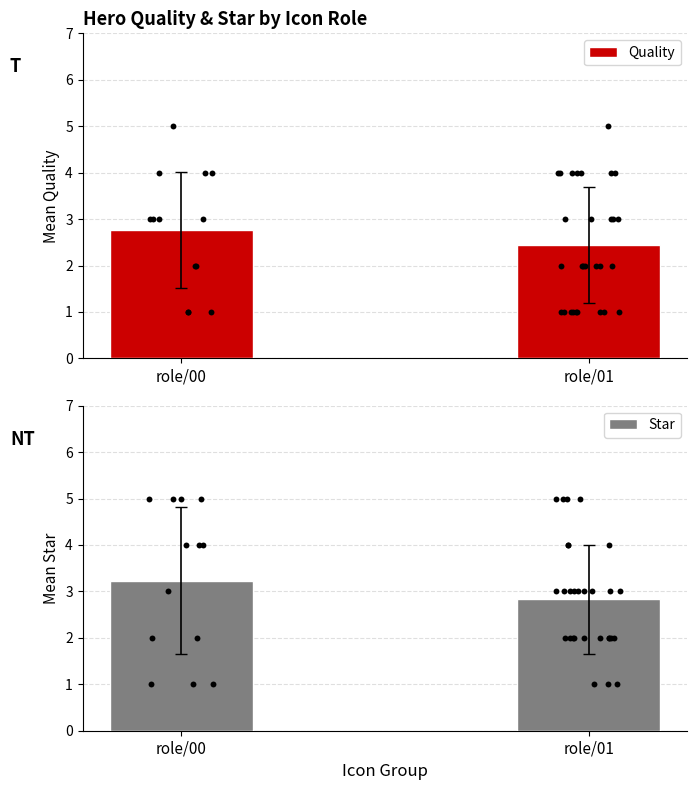

At which category is the sum across all series the highest?

role/00